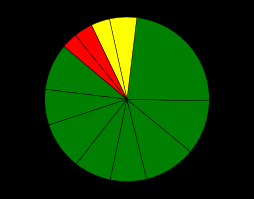

Count the number of slices in the pie.

12